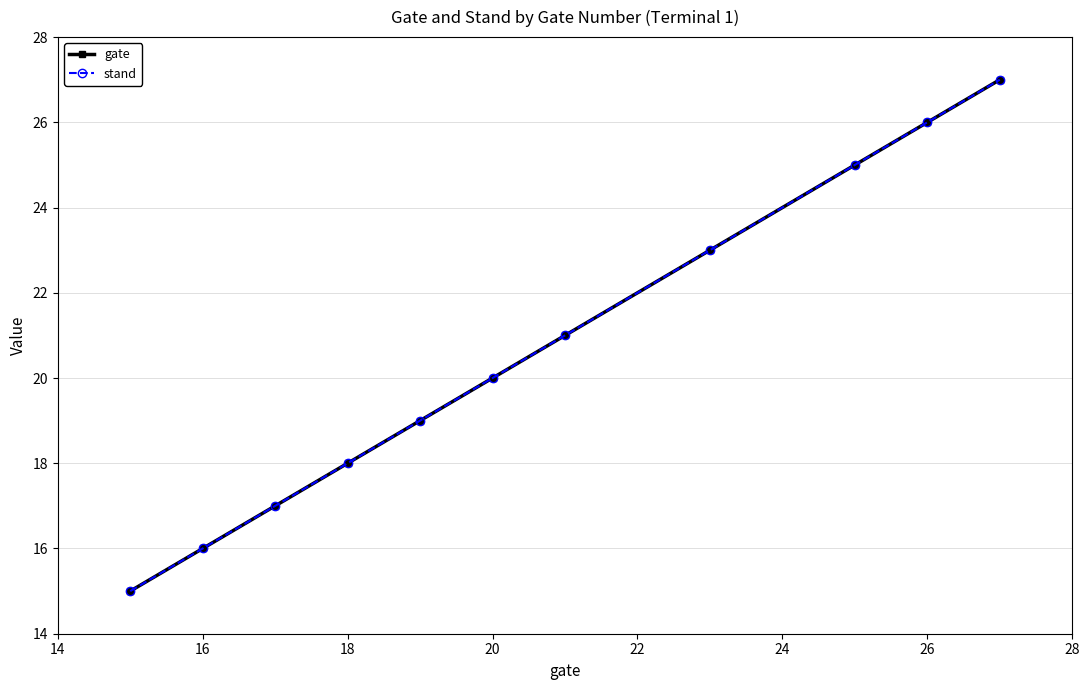

Is this an area chart (filled region under the line)?

No